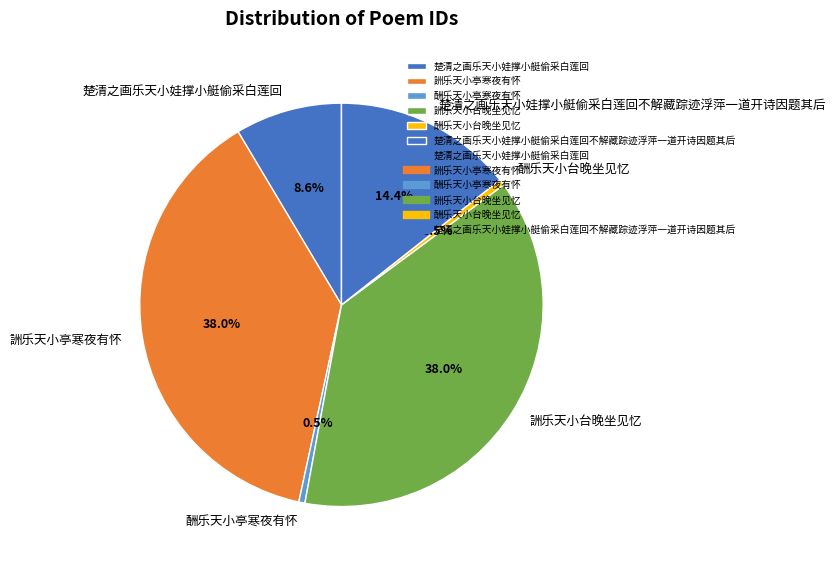

To the nearest percent, what portion does 楚清之画乐天小娃撑小艇偷采白莲回不解藏踪迹浮萍一道开诗因题其后 represent?

14%